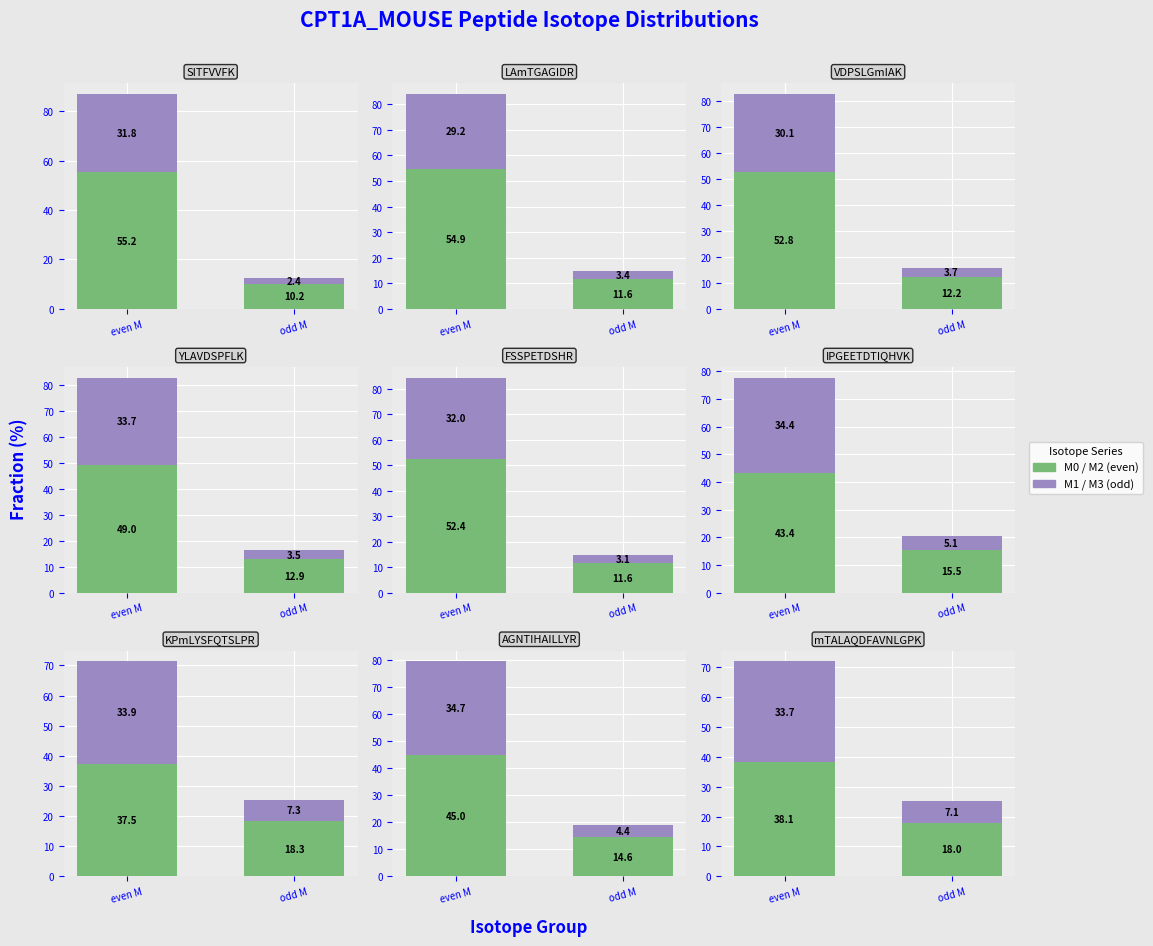

The value of M0/M2 at even M is 38.1. True or false?

True